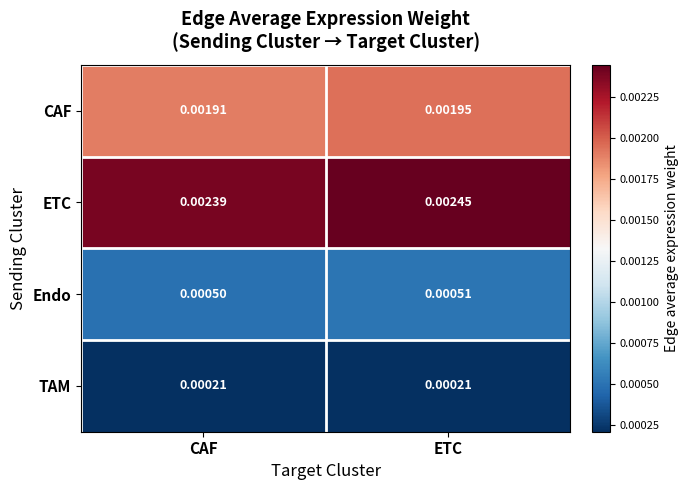

At how many categories does at least one series exceed 0?

2